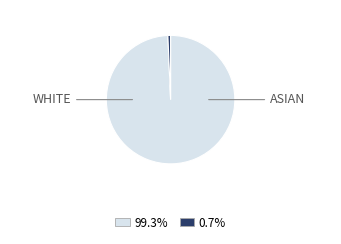

Does any single category account for the majority?

Yes